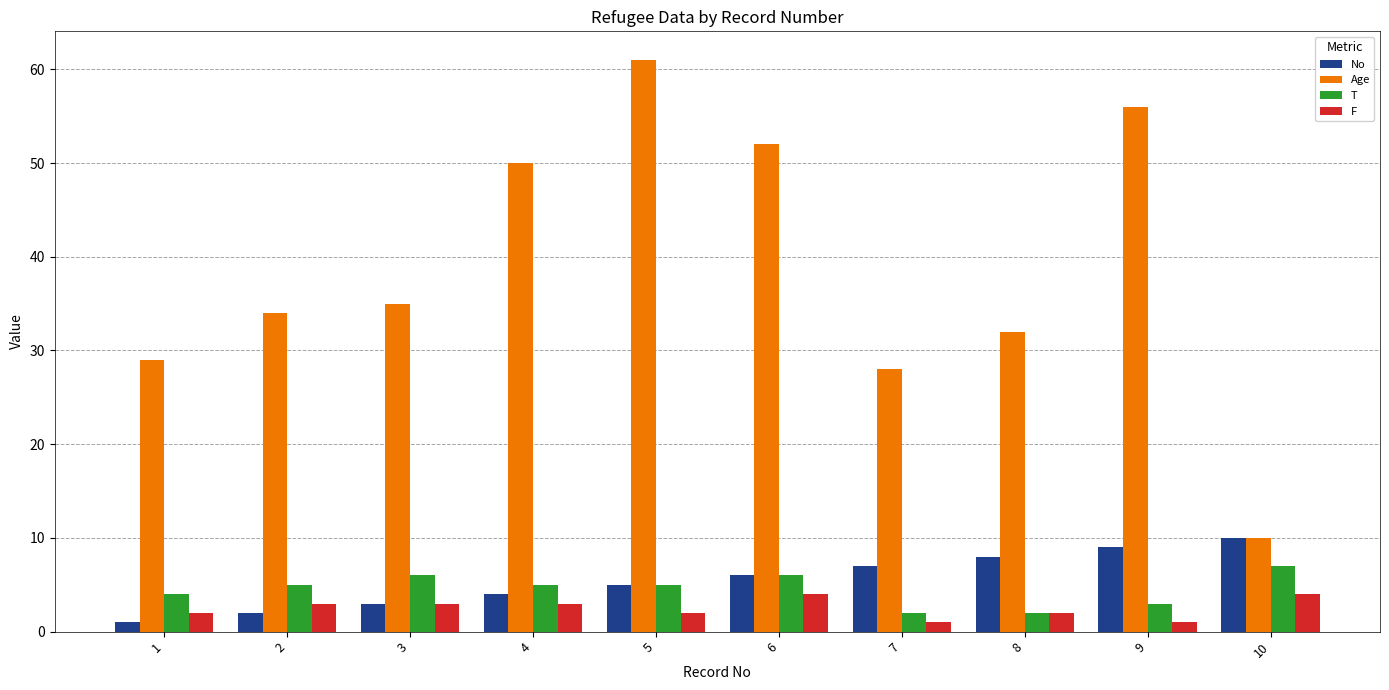

What is the greatest value displayed?

61